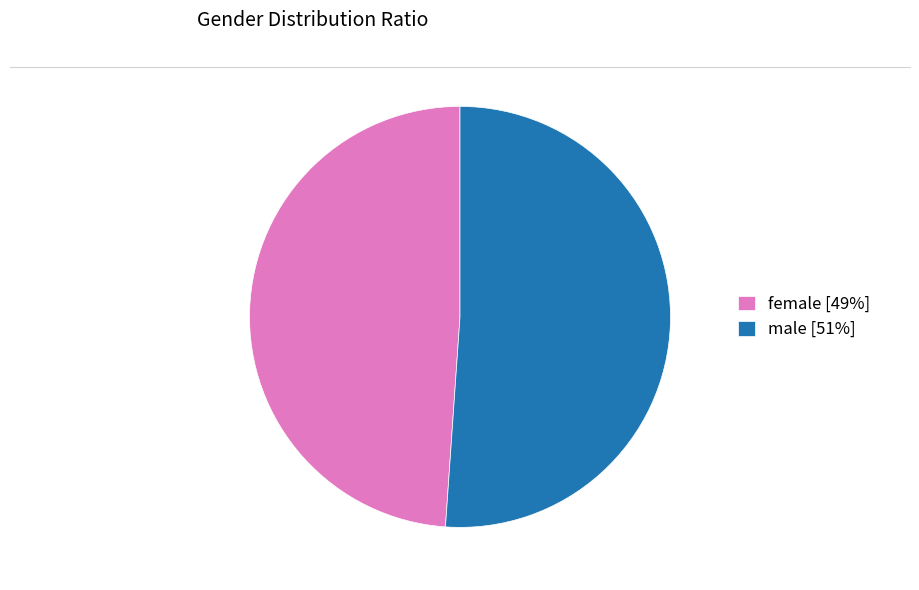

Do male [51%] and female [49%] together represent more than half of the pie?

Yes